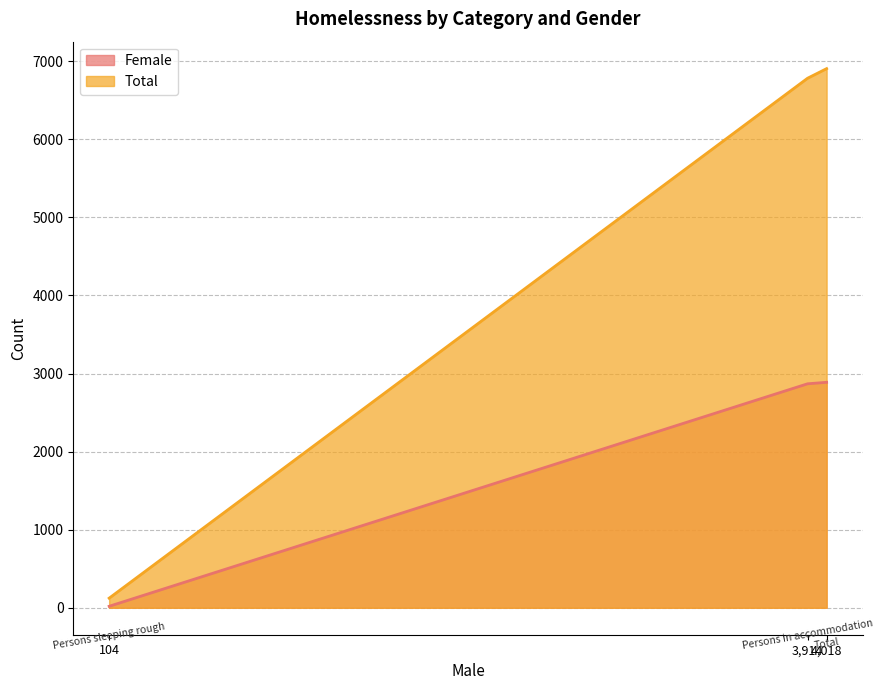

What is the average value of the Total series?

4604